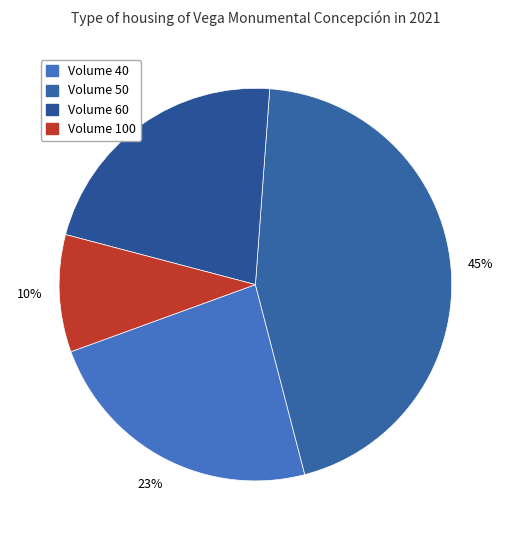

How many slices are in this pie chart?

4